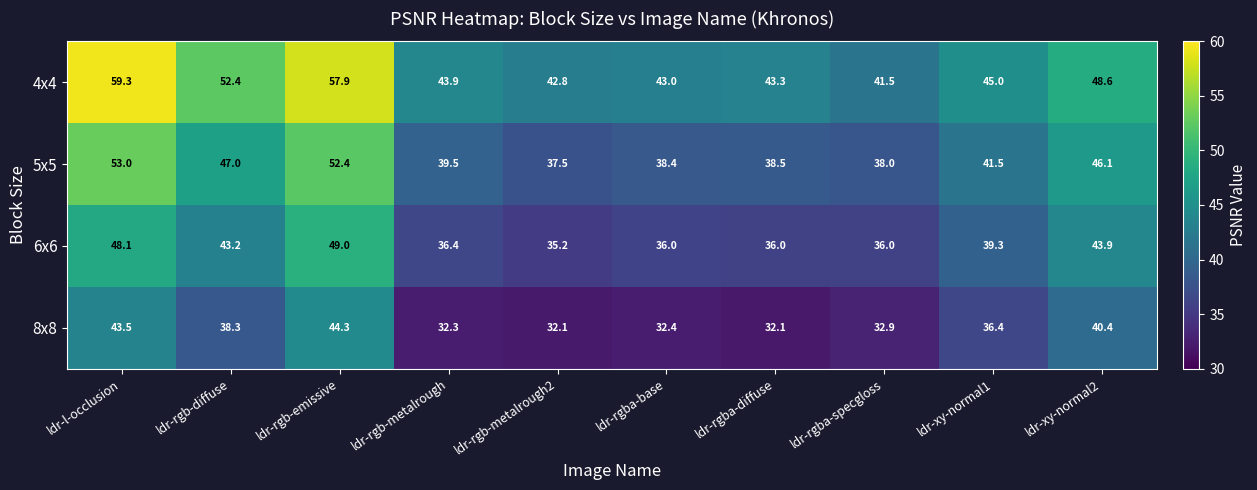

What is the sum of all 5x5 values?

431.9